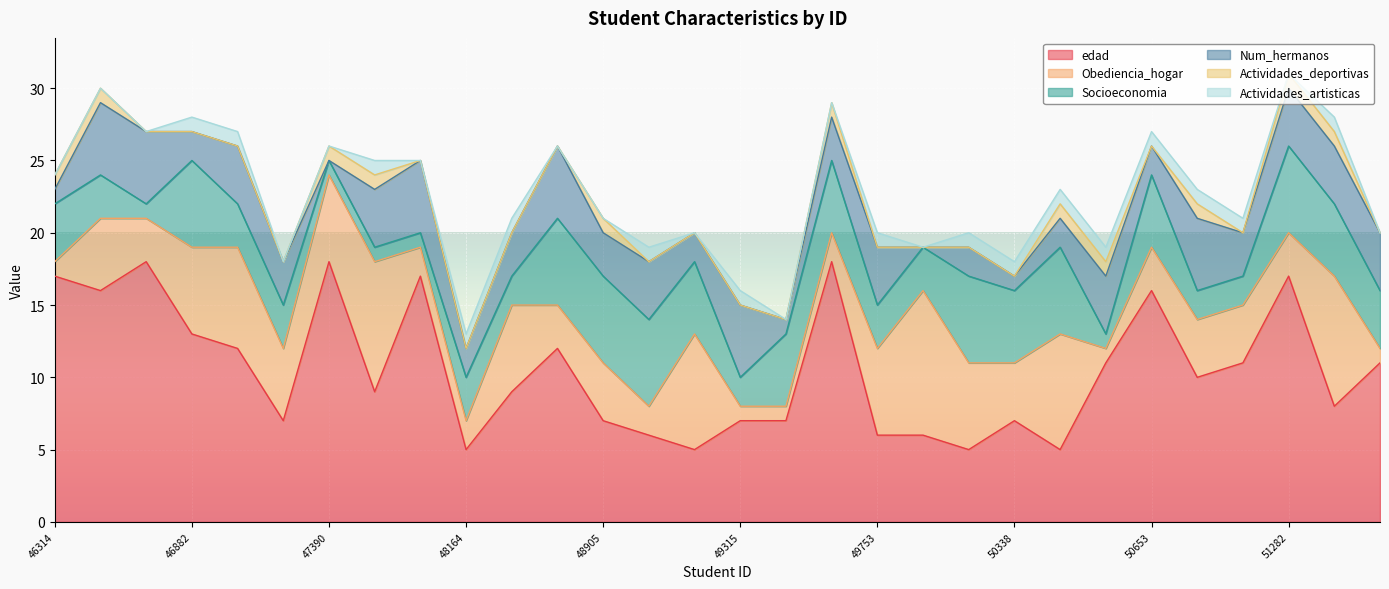

Reading right to left, transcribe all the data shown in this chart.

edad: 51372=11	51314=8	51282=17	51212=11	51079=10	50653=16	50632=11	50403=5	50338=7	50072=5	49906=6	49753=6	49598=18	49350=7	49315=7	49206=5	49042=6	48905=7	48539=12	48172=9	48164=5	47974=17	47508=9	47390=18	47113=7	47001=12	46882=13	46732=18	46448=16	46314=17
Obediencia_hogar: 51372=1	51314=9	51282=3	51212=4	51079=4	50653=3	50632=1	50403=8	50338=4	50072=6	49906=10	49753=6	49598=2	49350=1	49315=1	49206=8	49042=2	48905=4	48539=3	48172=6	48164=2	47974=2	47508=9	47390=6	47113=5	47001=7	46882=6	46732=3	46448=5	46314=1
Socioeconomia: 51372=4	51314=5	51282=6	51212=2	51079=2	50653=5	50632=1	50403=6	50338=5	50072=6	49906=3	49753=3	49598=5	49350=5	49315=2	49206=5	49042=6	48905=6	48539=6	48172=2	48164=3	47974=1	47508=1	47390=1	47113=3	47001=3	46882=6	46732=1	46448=3	46314=4
Num_hermanos: 51372=4	51314=4	51282=4	51212=3	51079=5	50653=2	50632=4	50403=2	50338=1	50072=2	49906=0	49753=4	49598=3	49350=1	49315=5	49206=2	49042=4	48905=3	48539=5	48172=3	48164=2	47974=5	47508=4	47390=0	47113=3	47001=4	46882=2	46732=5	46448=5	46314=1
Actividades_deportivas: 51372=0	51314=1	51282=1	51212=0	51079=1	50653=0	50632=1	50403=1	50338=0	50072=0	49906=0	49753=0	49598=1	49350=0	49315=0	49206=0	49042=0	48905=1	48539=0	48172=0	48164=0	47974=0	47508=1	47390=1	47113=0	47001=0	46882=0	46732=0	46448=1	46314=1
Actividades_artisticas: 51372=0	51314=1	51282=0	51212=1	51079=1	50653=1	50632=1	50403=1	50338=1	50072=1	49906=0	49753=1	49598=0	49350=0	49315=1	49206=0	49042=1	48905=0	48539=0	48172=1	48164=1	47974=0	47508=1	47390=0	47113=0	47001=1	46882=1	46732=0	46448=0	46314=0